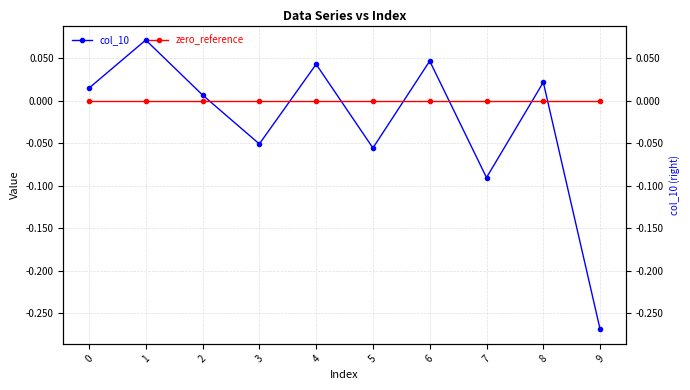

Reading left to right, list all the values displayed in this chart.

col_10: 0.0	0.1	0.0	-0.1	0.0	-0.1	0.0	-0.1	0.0	-0.3
zero_reference: 0.0	0.0	0.0	0.0	0.0	0.0	0.0	0.0	0.0	0.0